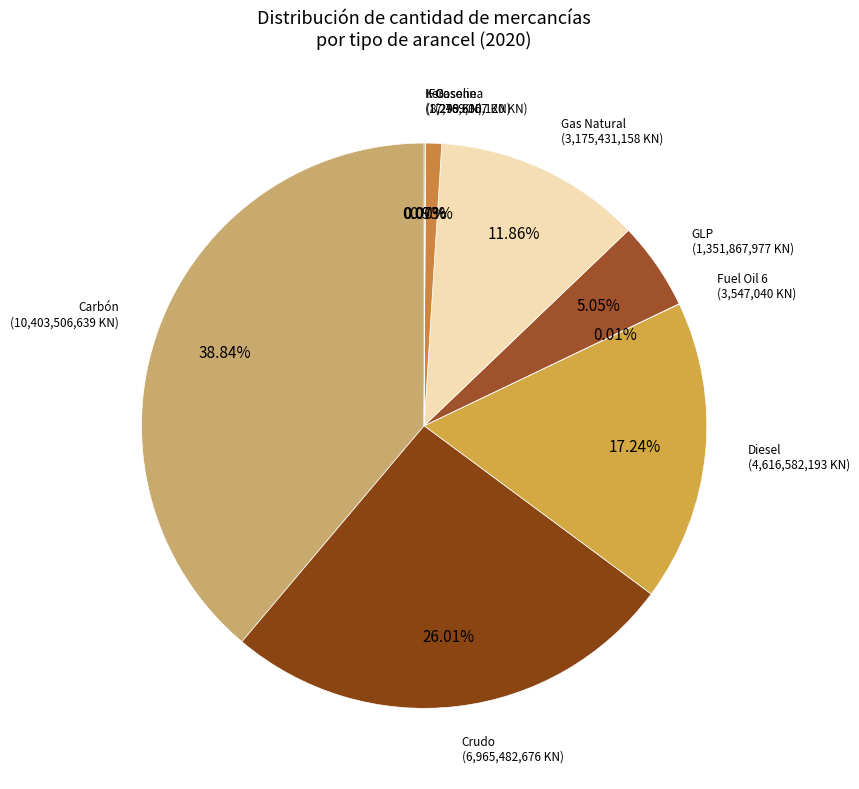

Which has a higher value, Crudo or Gasolina?

Crudo